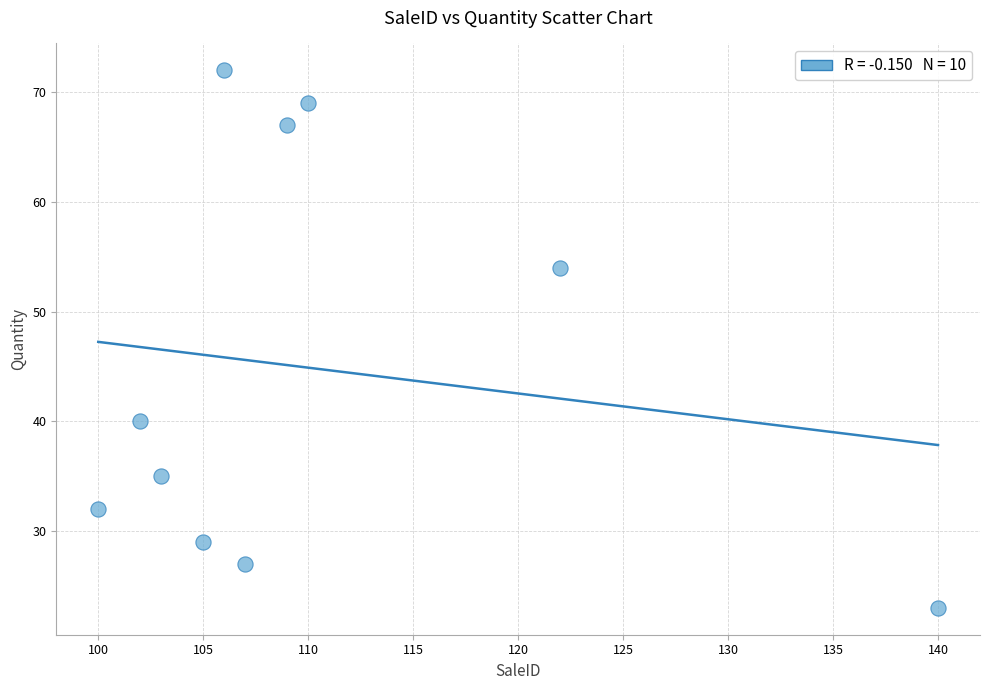

What is the range of Y values (max minus min)?

49